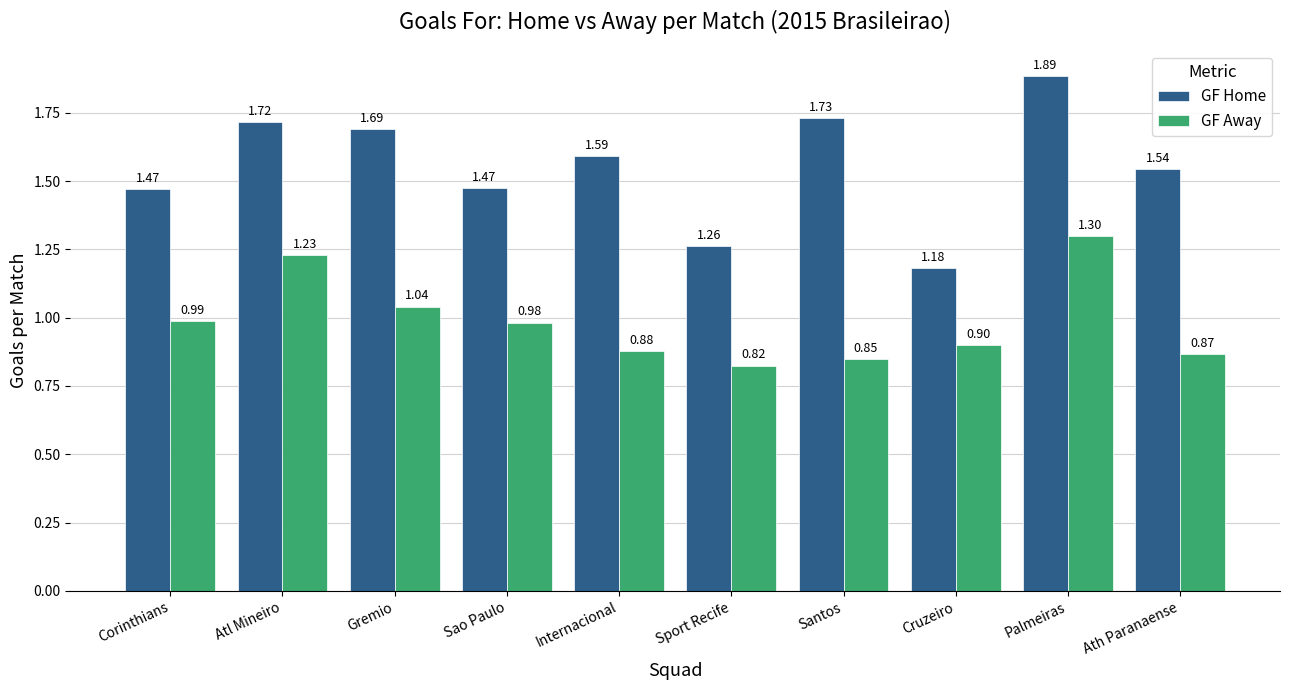

Which category has the lowest value in the GF Home series?

Cruzeiro